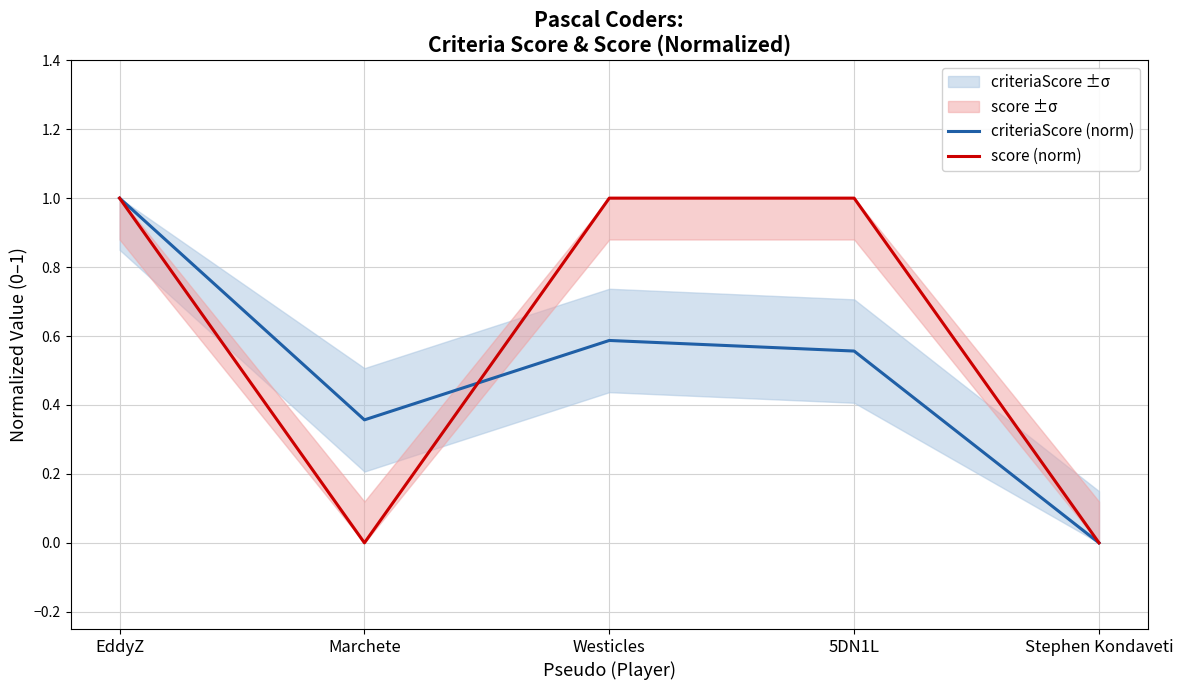

List the series in order of their peak value, lowest first.

criteriaScore (norm), score (norm)